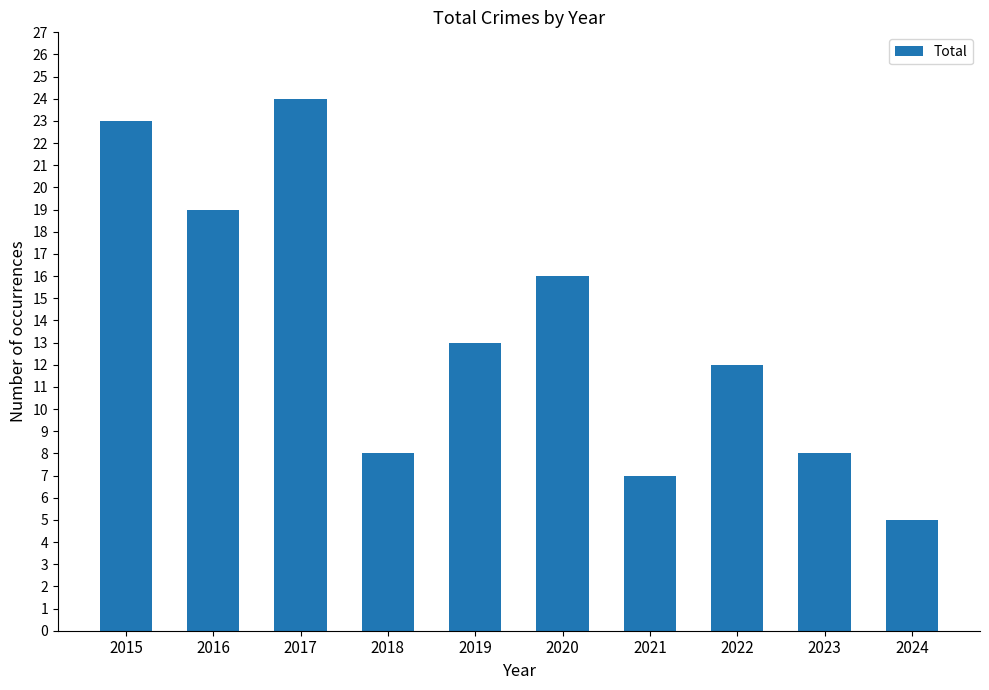

What is the difference between the maximum and second lowest values?

17